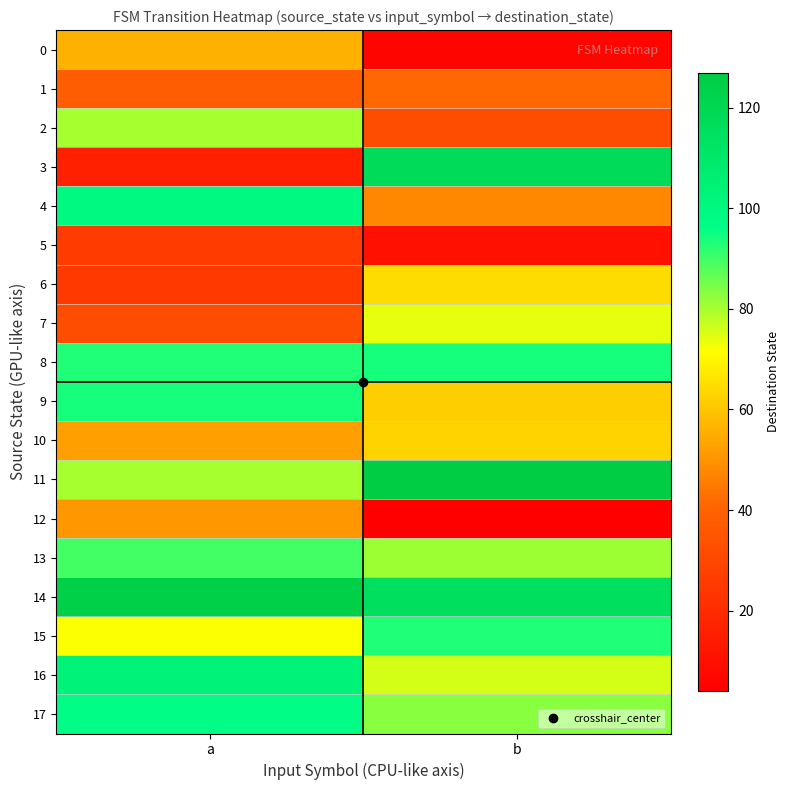

Count the number of categories in the chart.

2